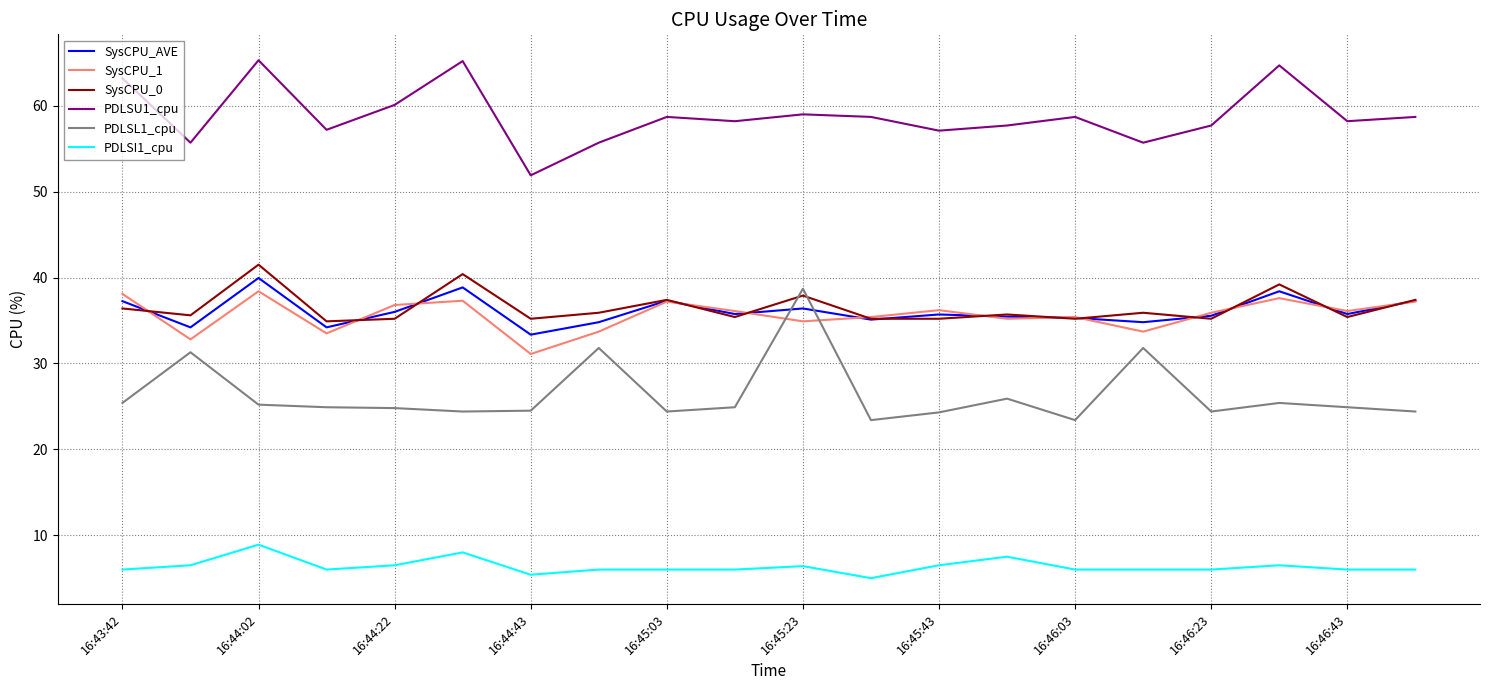

Which series has the largest total across all categories?

PDLSU1_cpu